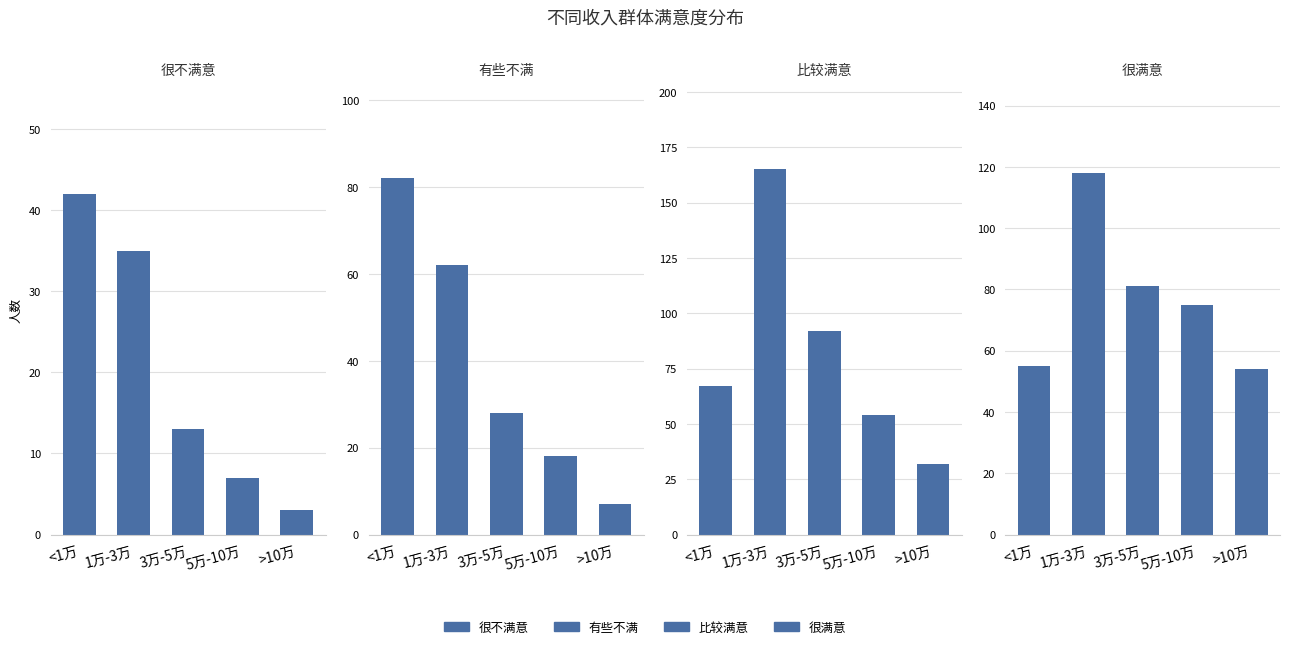

The 很满意 series shows 75 at 5万-10万. True or false?

True